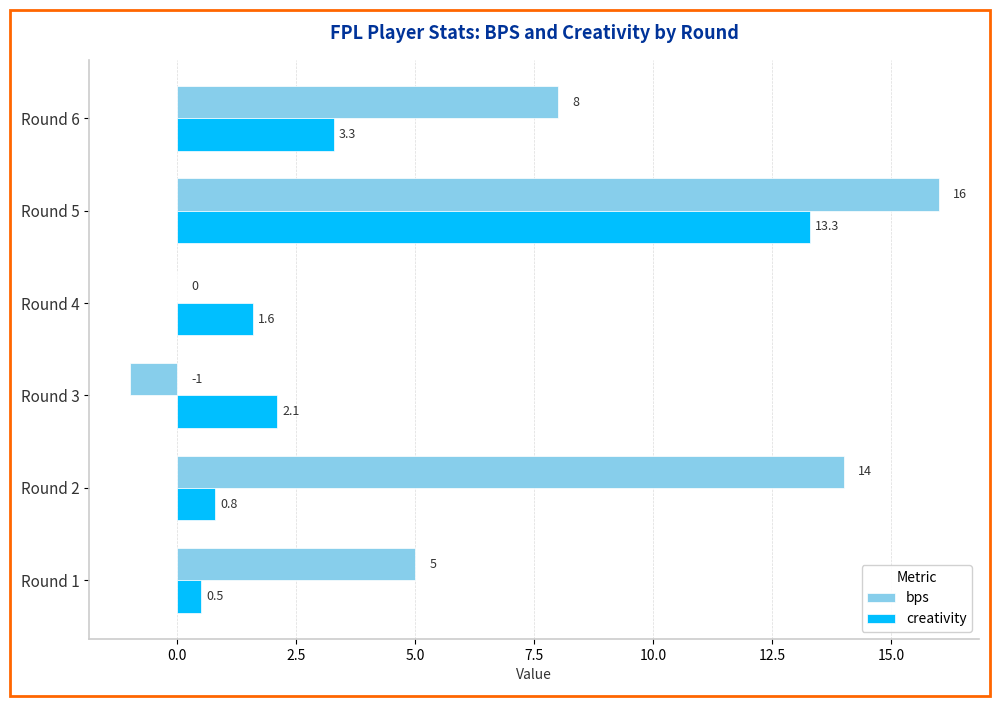

What is the sum of the bps values at Round 4 and Round 6?

8.0